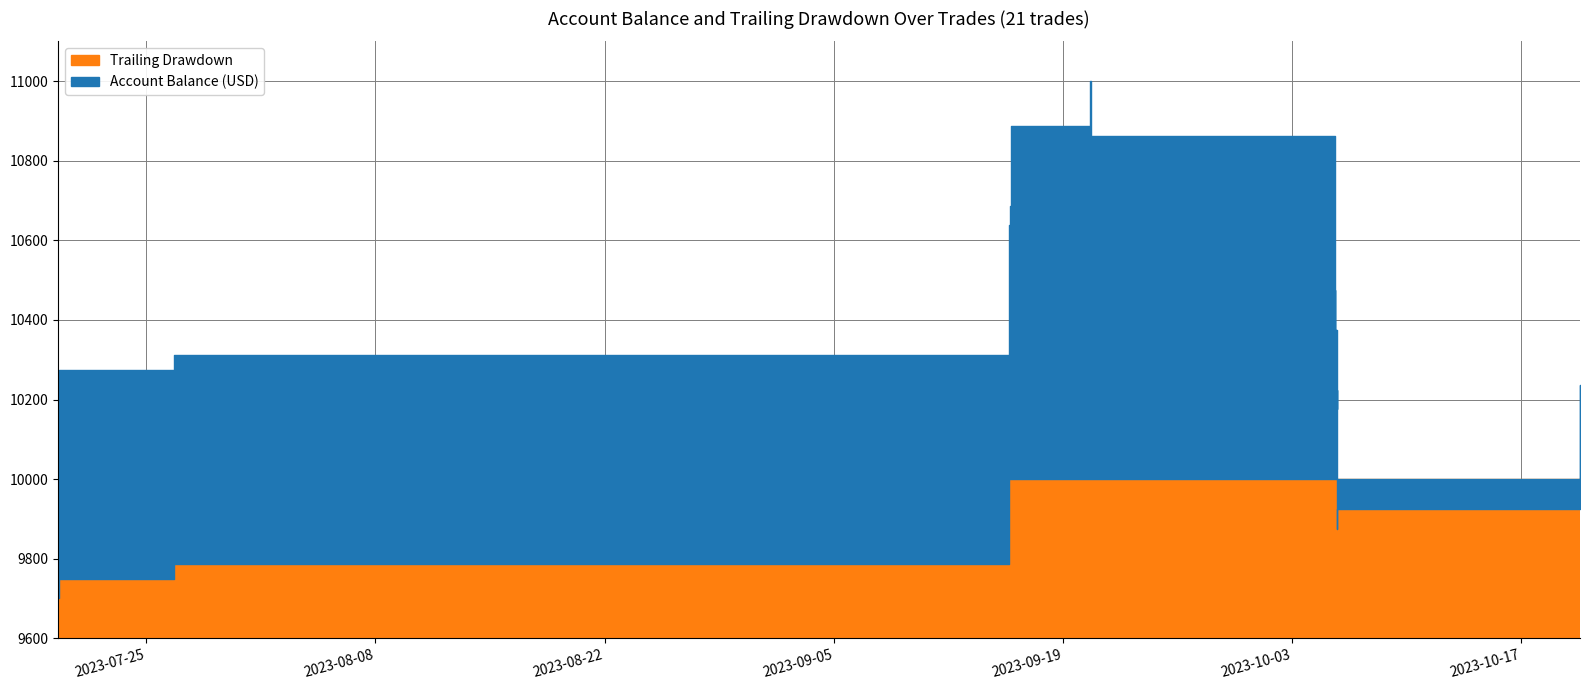

What is the difference between the second highest and minimum values in the Trailing Drawdown series?

300.0